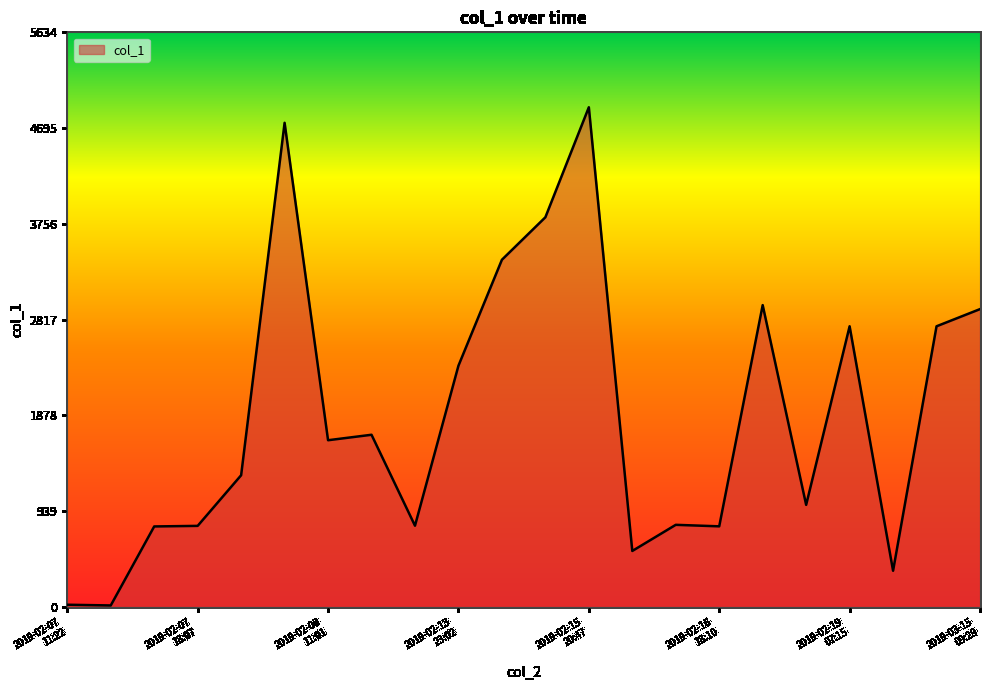

What is the greatest value displayed?

4899.0